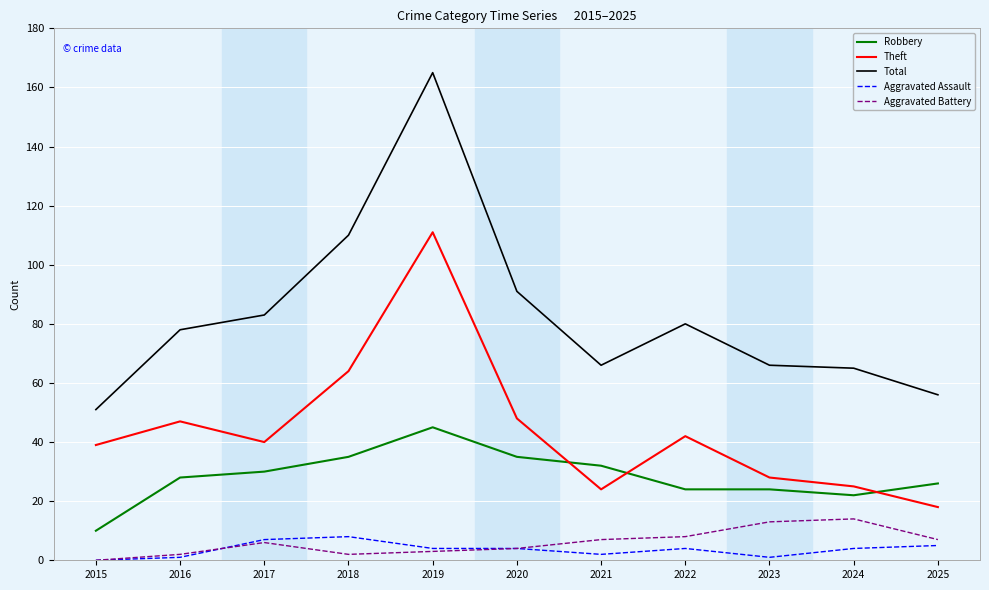

True or false: Aggravated Battery and Total cross at least once.

False